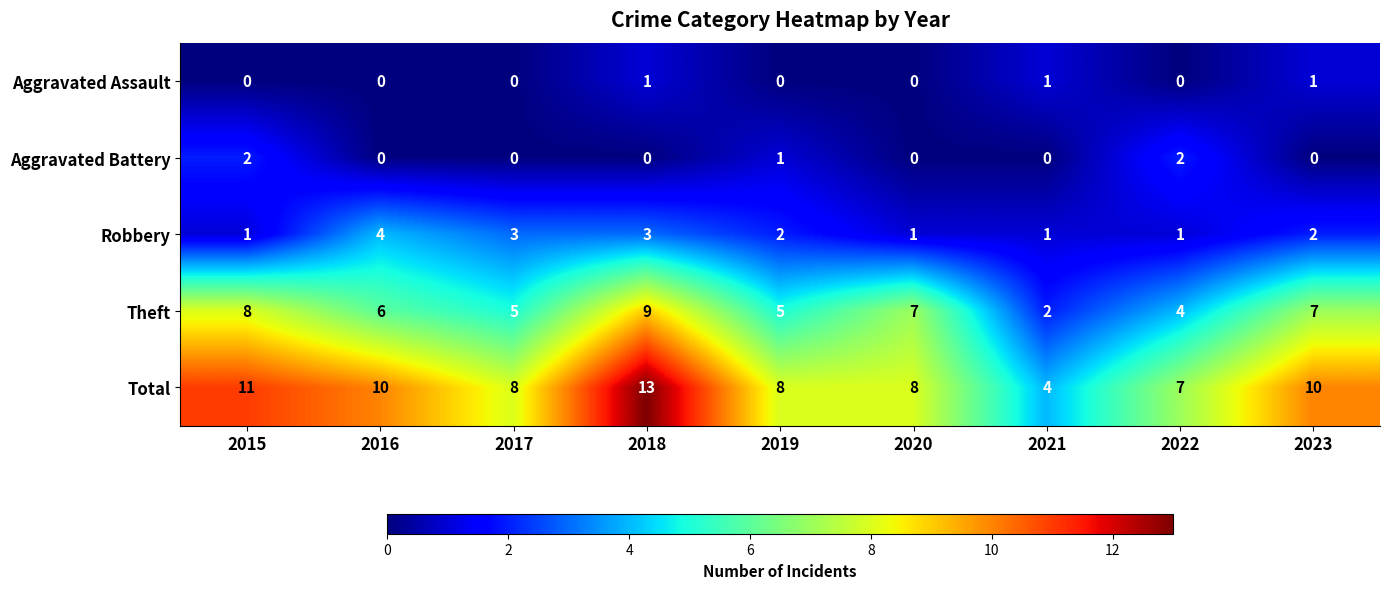

Which series has the largest range (max minus min)?

Total